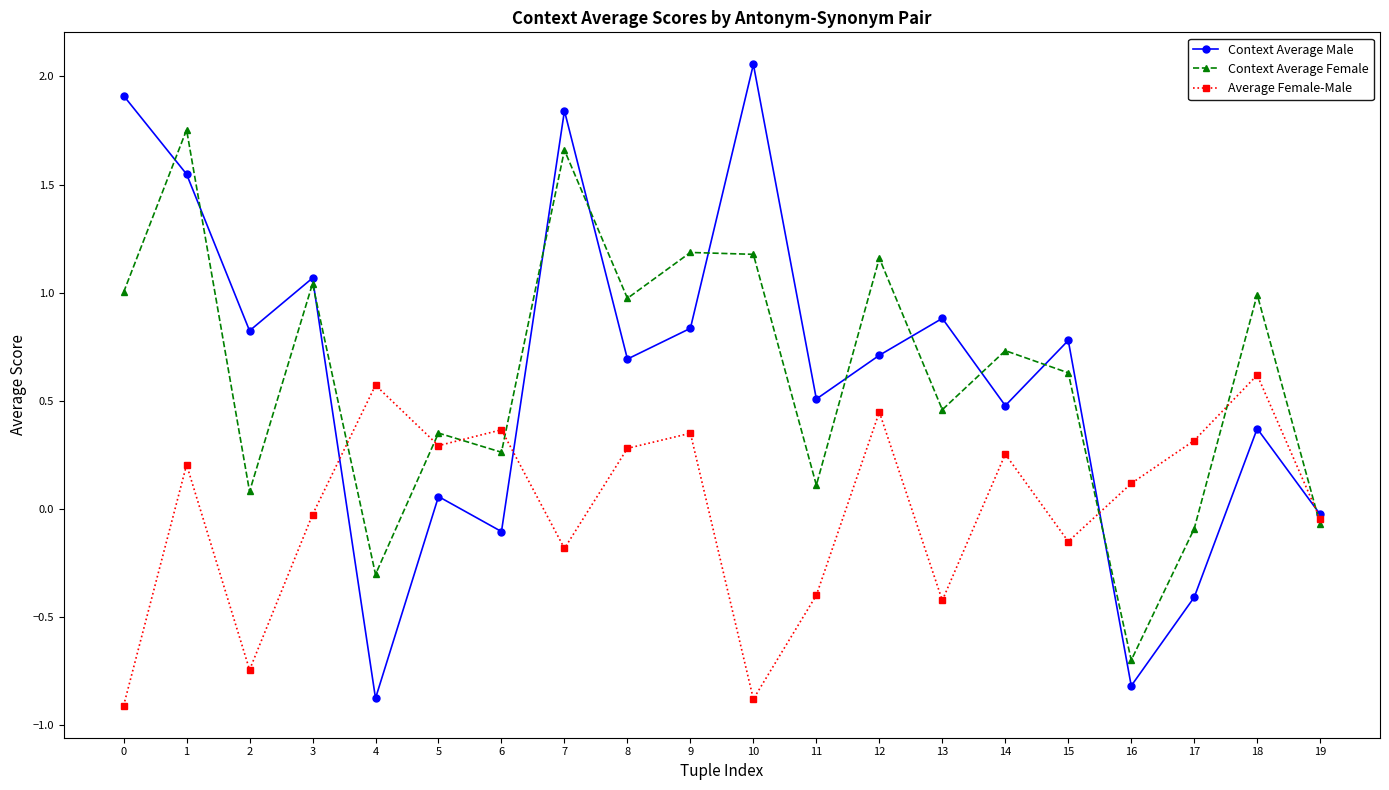

True or false: Average Female-Male and Context Average Male intersect in this chart.

True